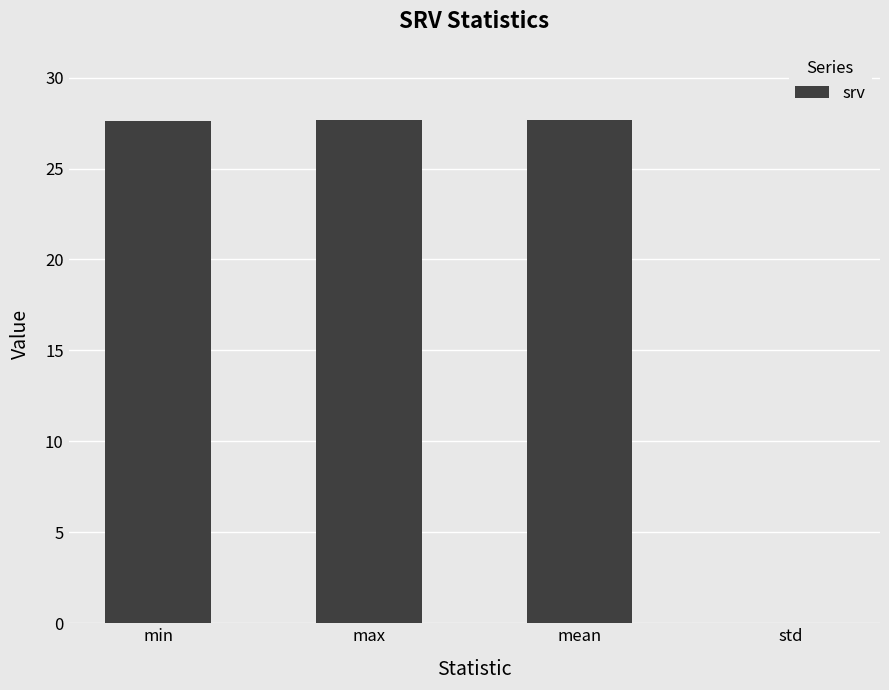

The value at max is 27.7. True or false?

True